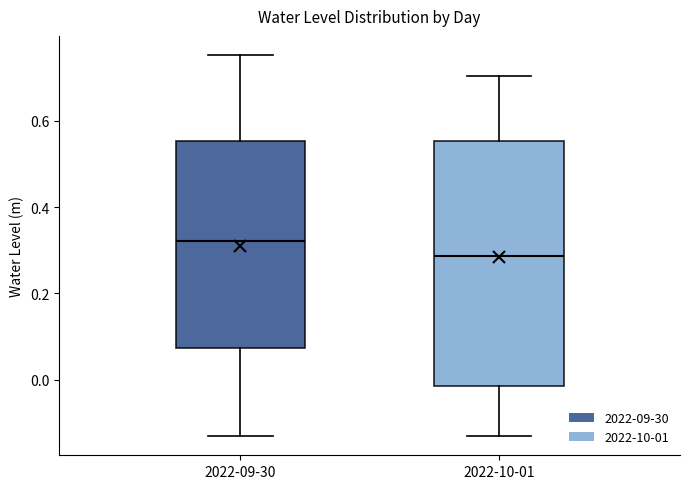

Reading left to right, transcribe this box plot: for each box, give where its median line is, the range the box spans, and where its two whiskers end, as read against the y-axis. The values are not printed on the chart, so give them approximately, as read against the axis.

2022-09-30: median 0.32, box 0.08 to 0.56, whiskers -0.14 to 0.76
2022-10-01: median 0.28, box -0.02 to 0.56, whiskers -0.14 to 0.70